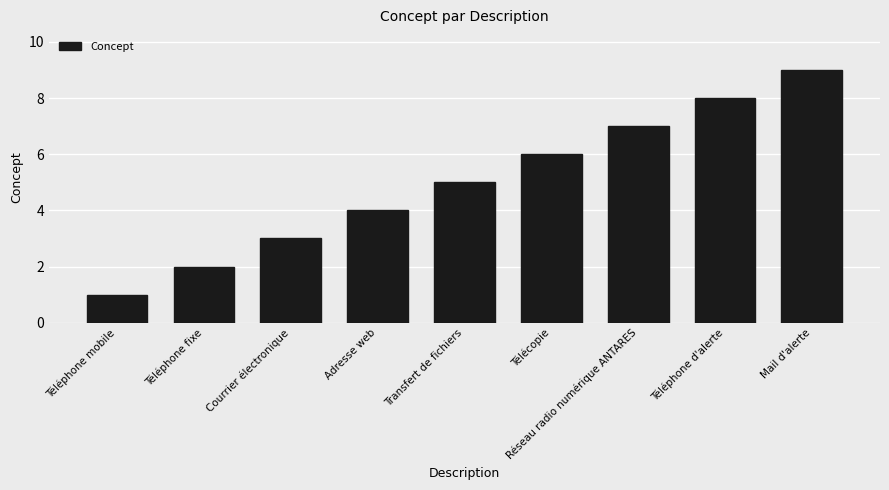

At which label is the value closest to 5?

Transfert de fichiers